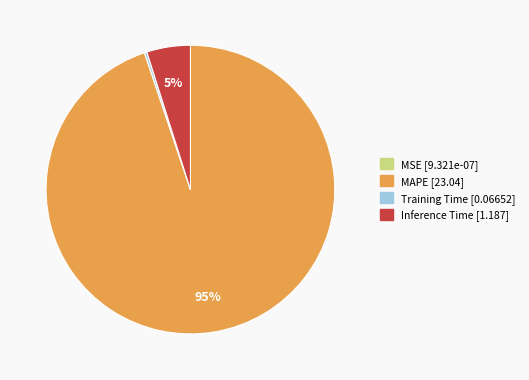

Does any single category account for the majority?

Yes